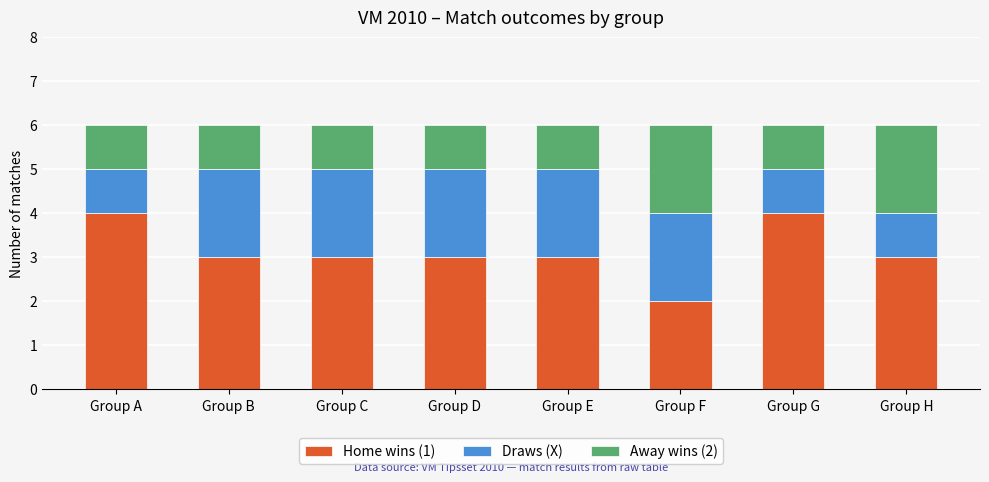

Is it true that Home wins (1) equals 2 at Group H?

False